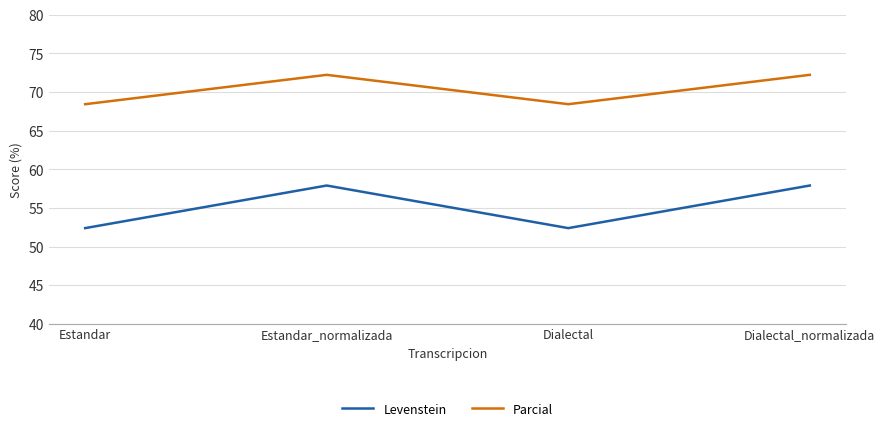

True or false: Levenstein and Parcial intersect in this chart.

False